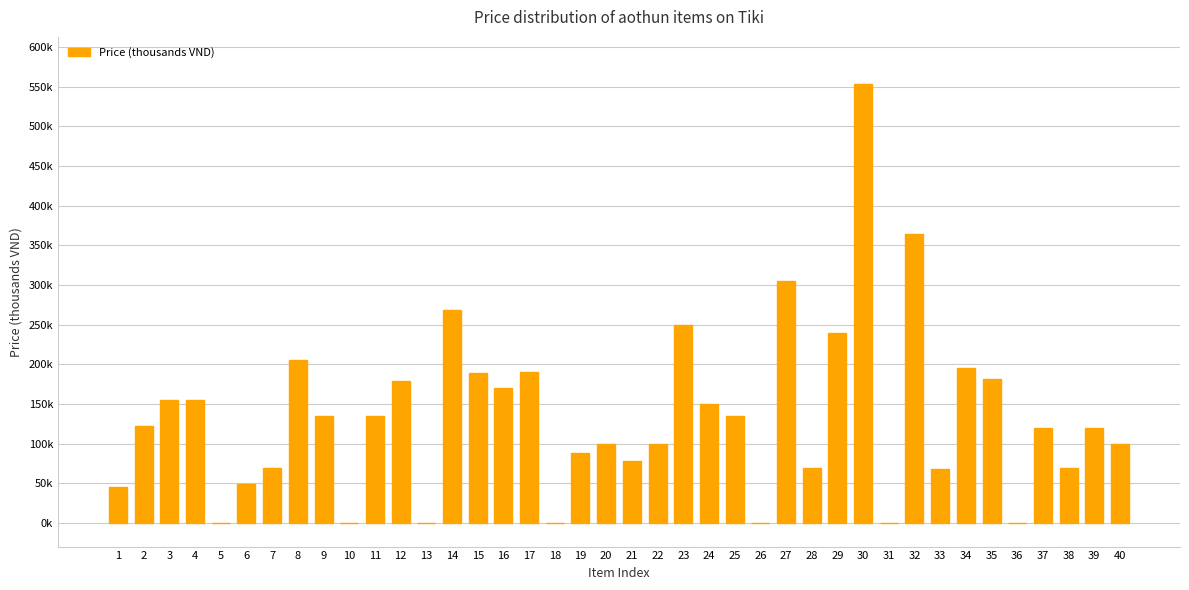

What is the difference between the maximum and minimum values?

553.0